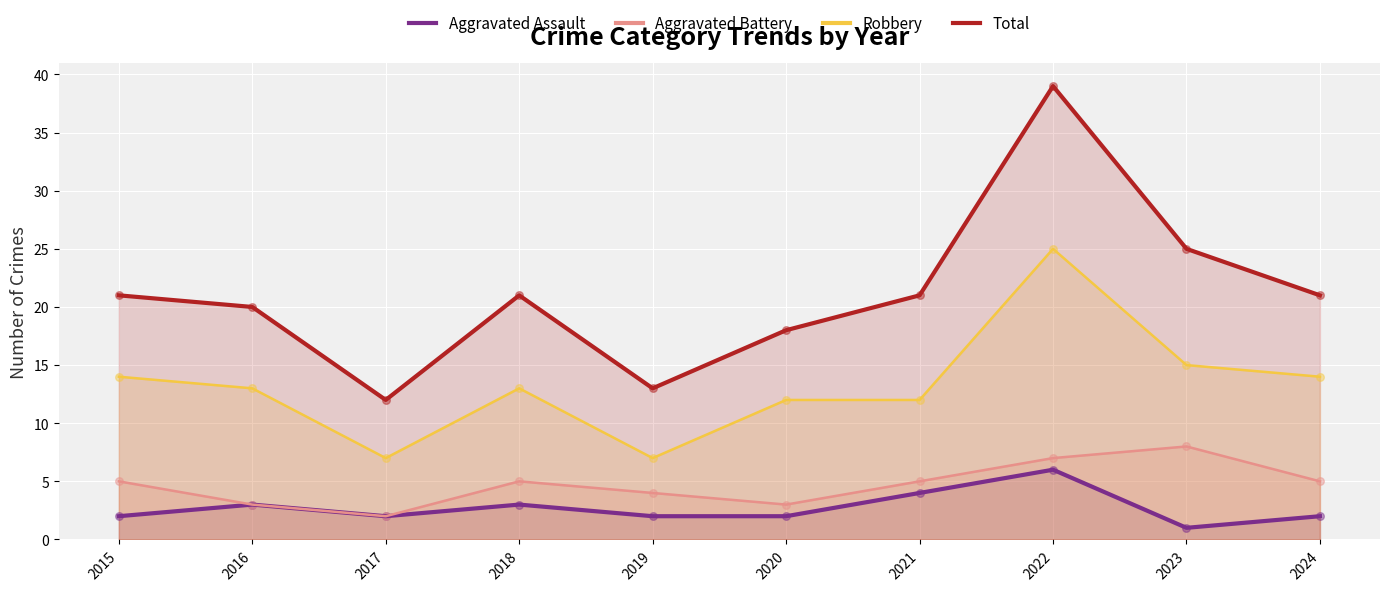

At how many categories does at least one series exceed 15?

8